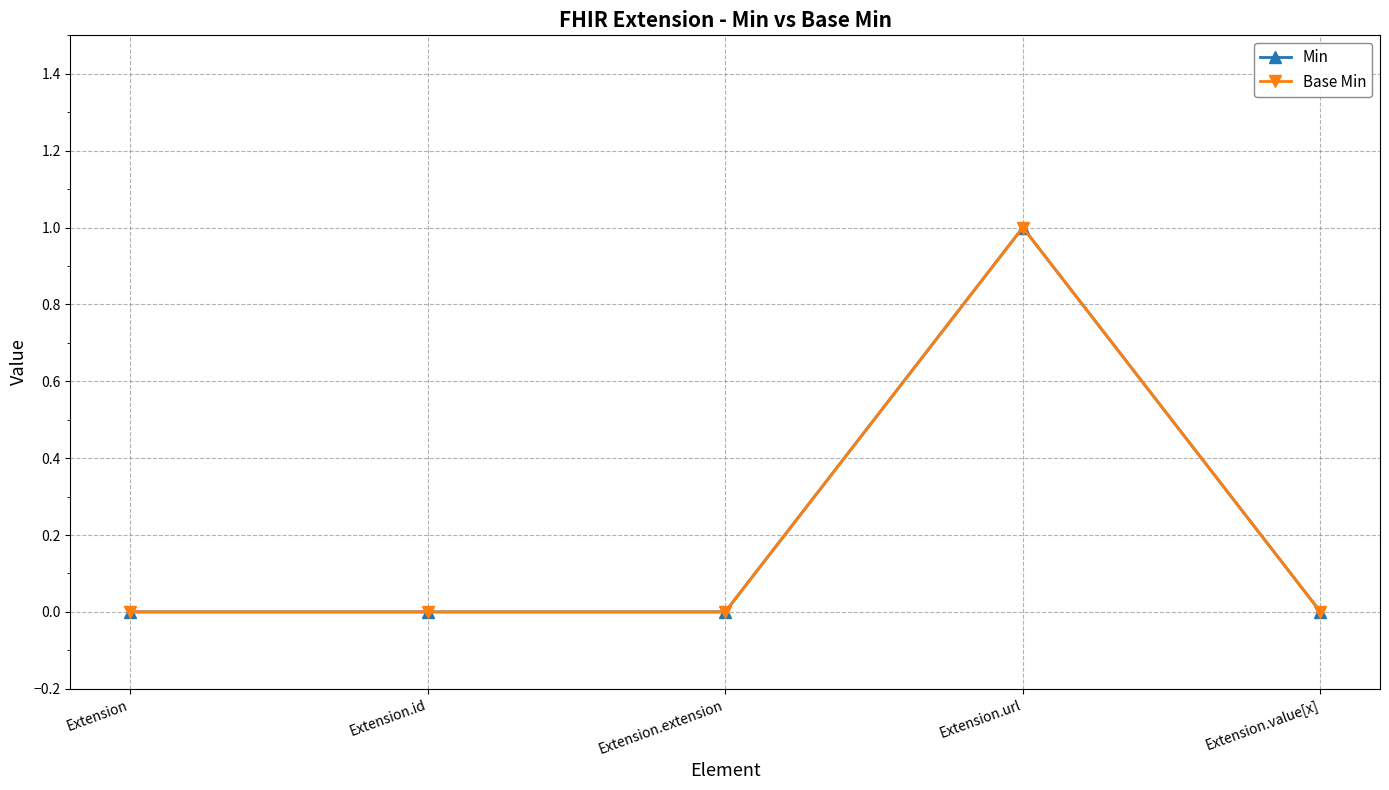

True or false: Min has a value of 0 at Extension.value[x].

True